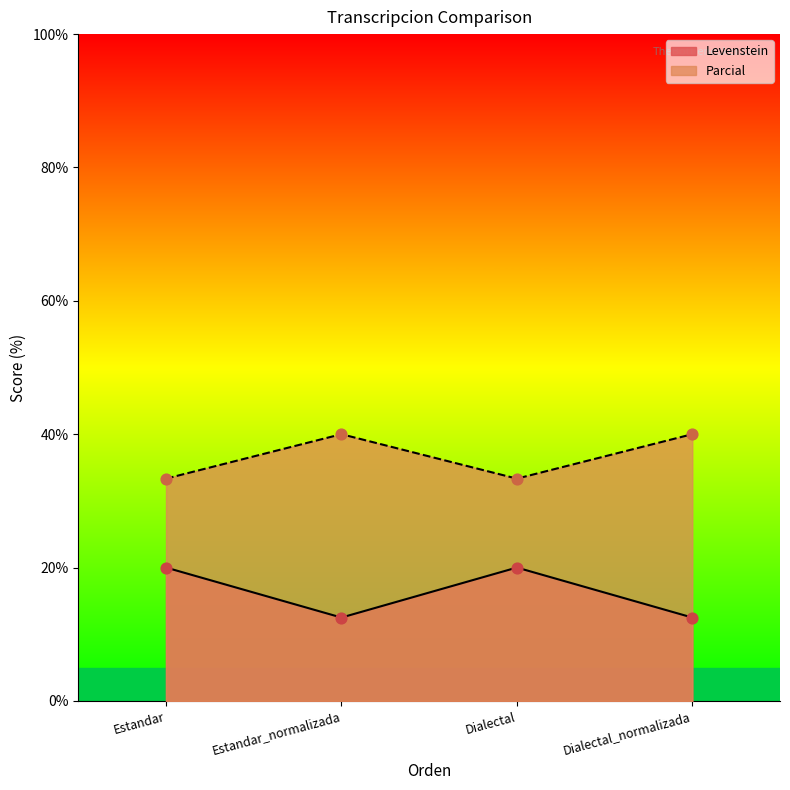

Which series has the widest spread of Y values?

Levenstein